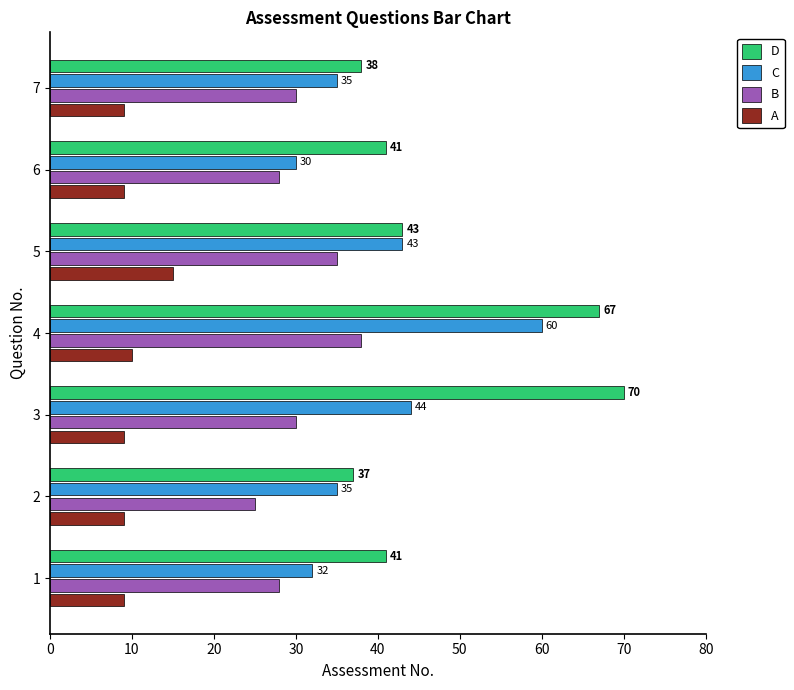

What is the average value of the D series?

48